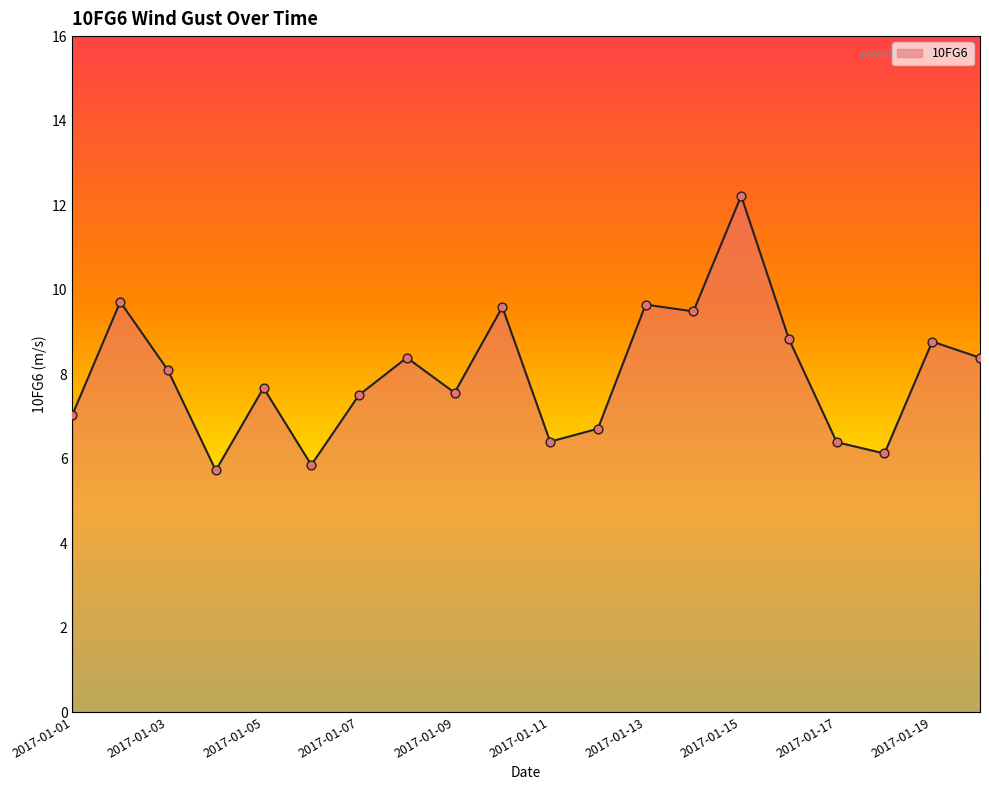

What is the maximum value shown in the chart?

12.2